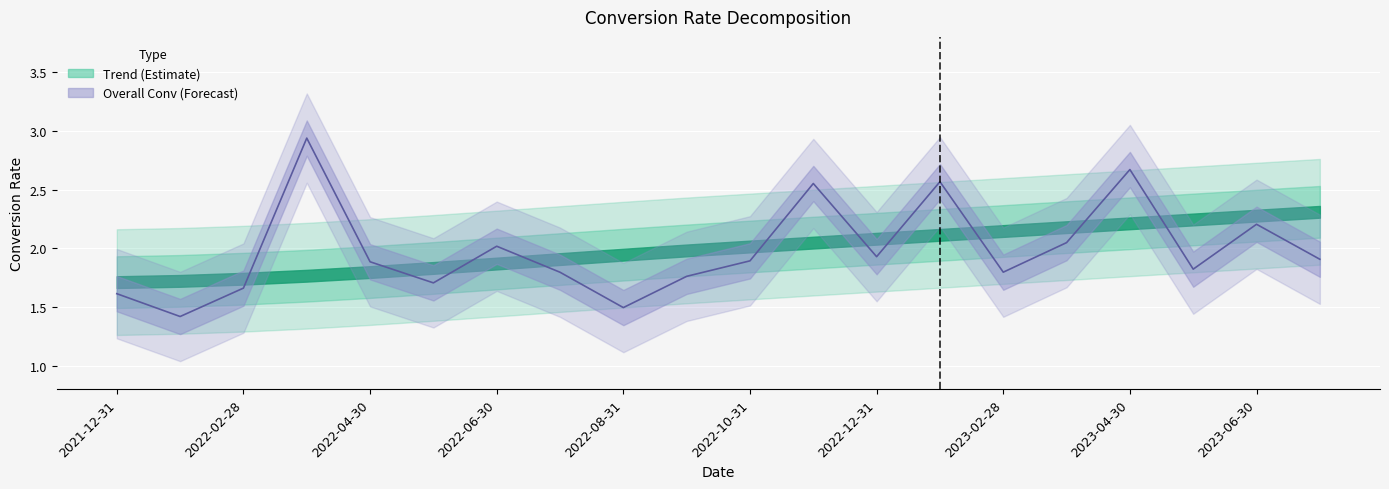

How many interior local peaks (higher than both neighbors) does the data have?

6